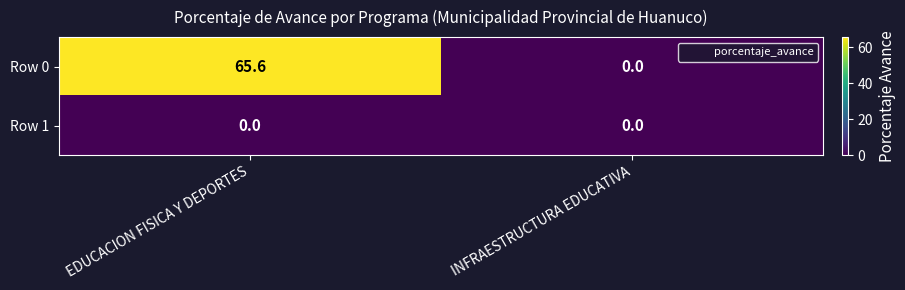

Which series changed the most between EDUCACION FISICA Y DEPORTES and INFRAESTRUCTURA EDUCATIVA?

Row 0